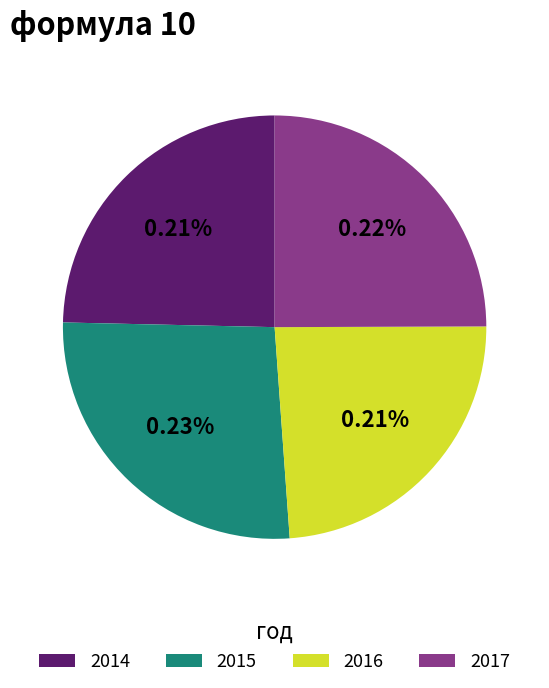

Rank the categories by value from highest to lowest.

2015, 2017, 2014, 2016